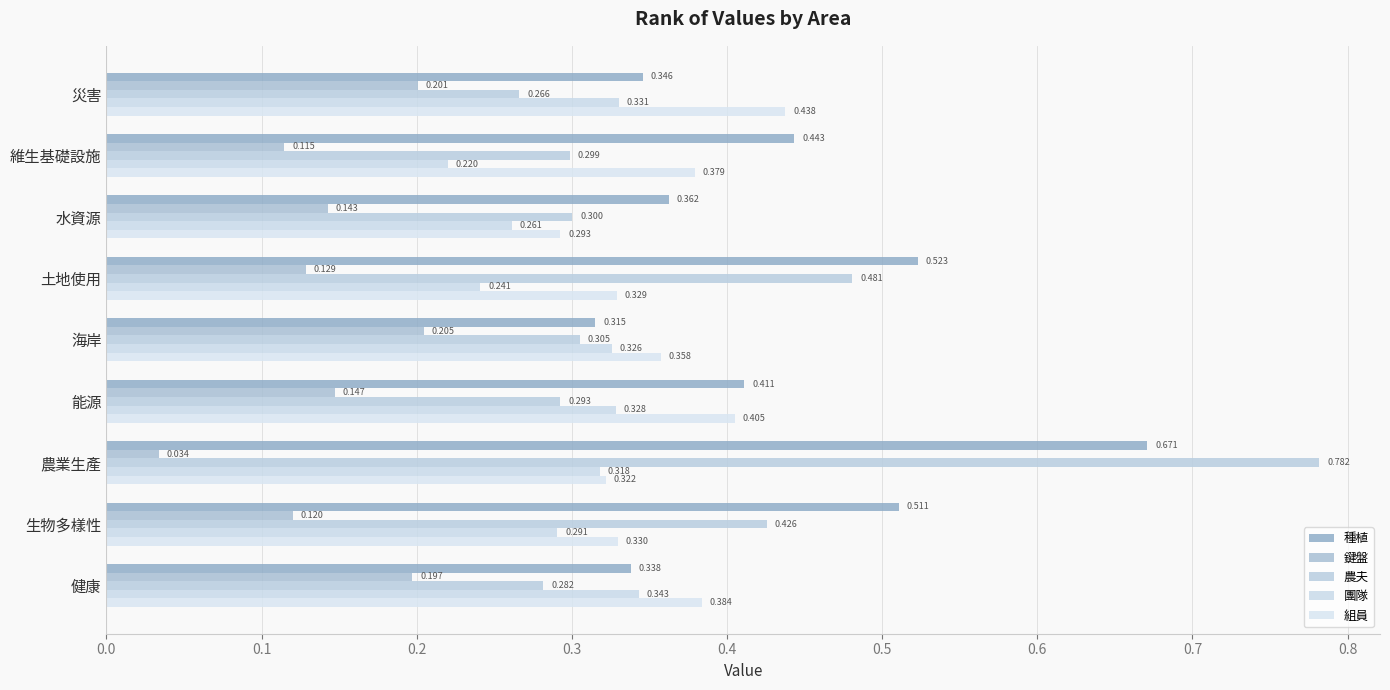

Which series has the largest total across all categories?

種植